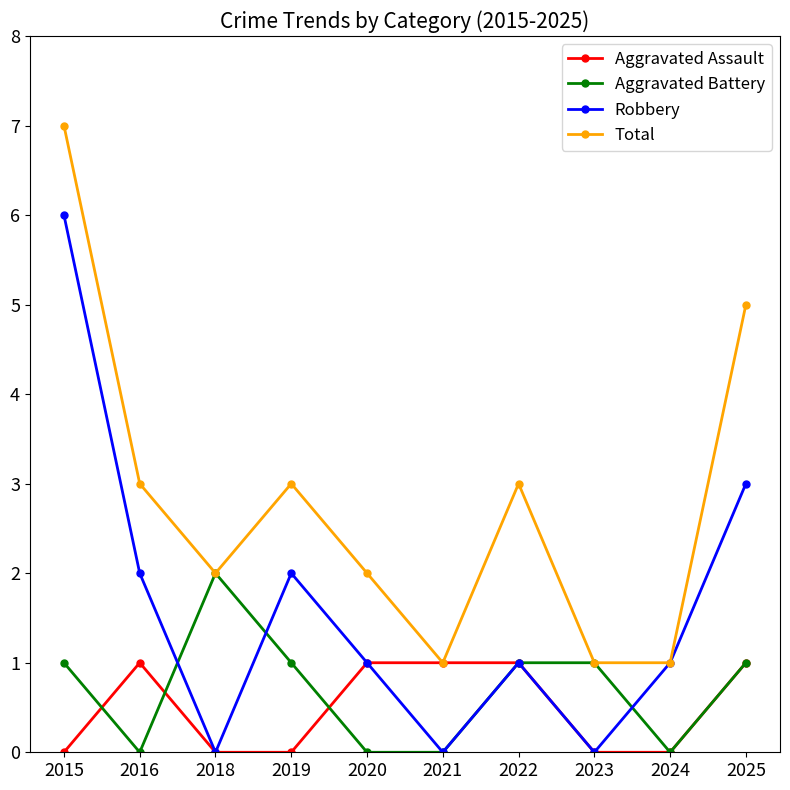

At which label is Robbery closest to 3?

2025